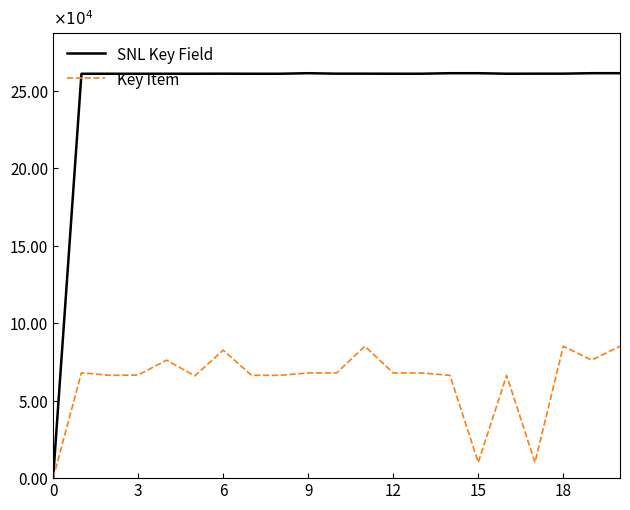

Does the chart have visible grid lines?

No